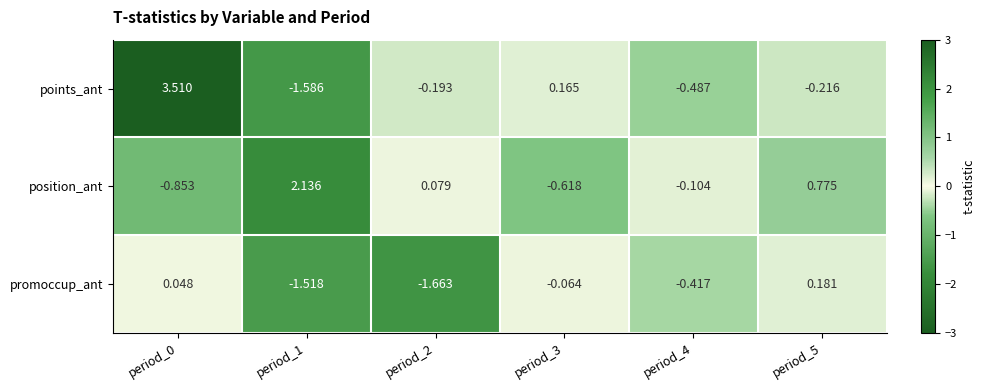

Which series has the largest range (max minus min)?

points_ant